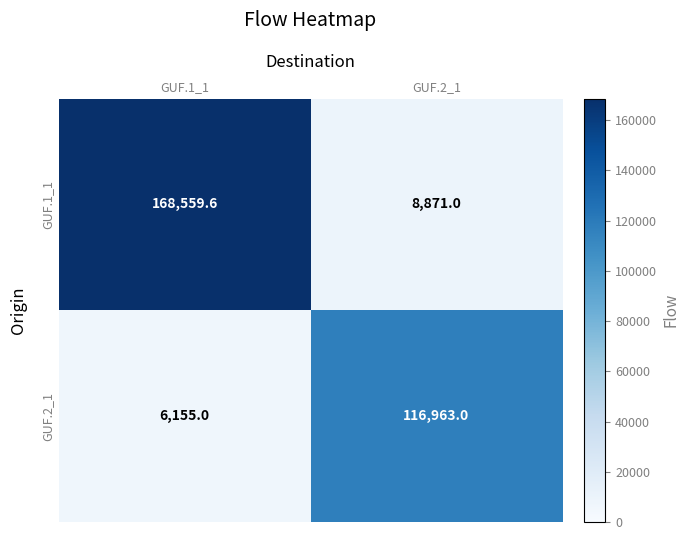

Rank the series by their average value, from highest to lowest.

GUF.1_1, GUF.2_1